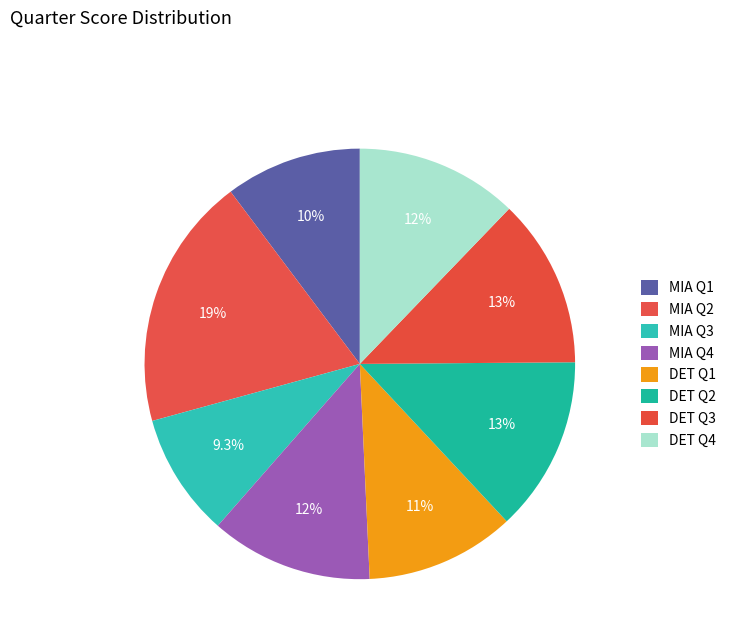

Is it true that DET Q3 is 13% of the pie?

True